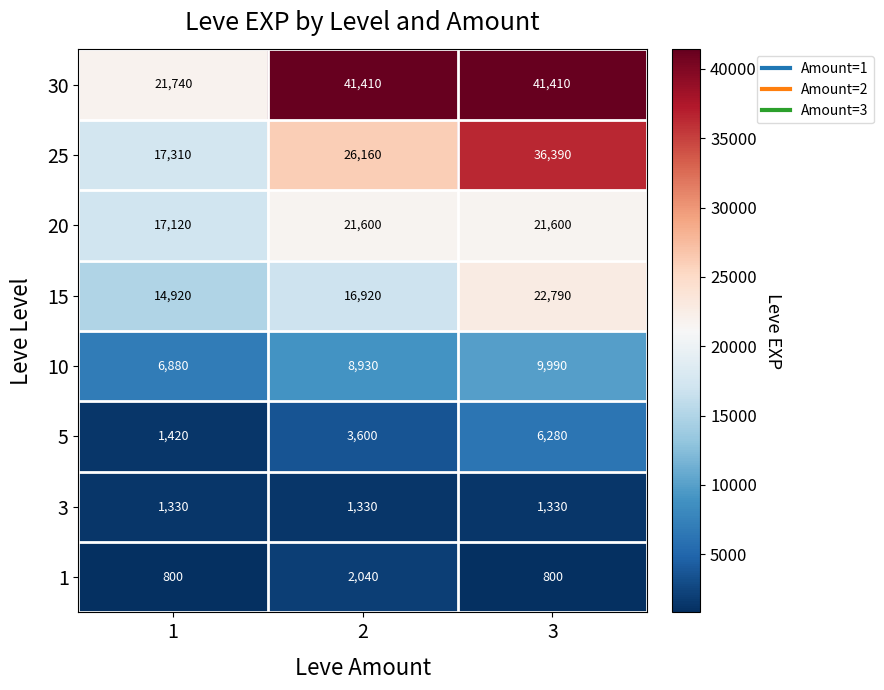

Count the number of data series in this chart.

8